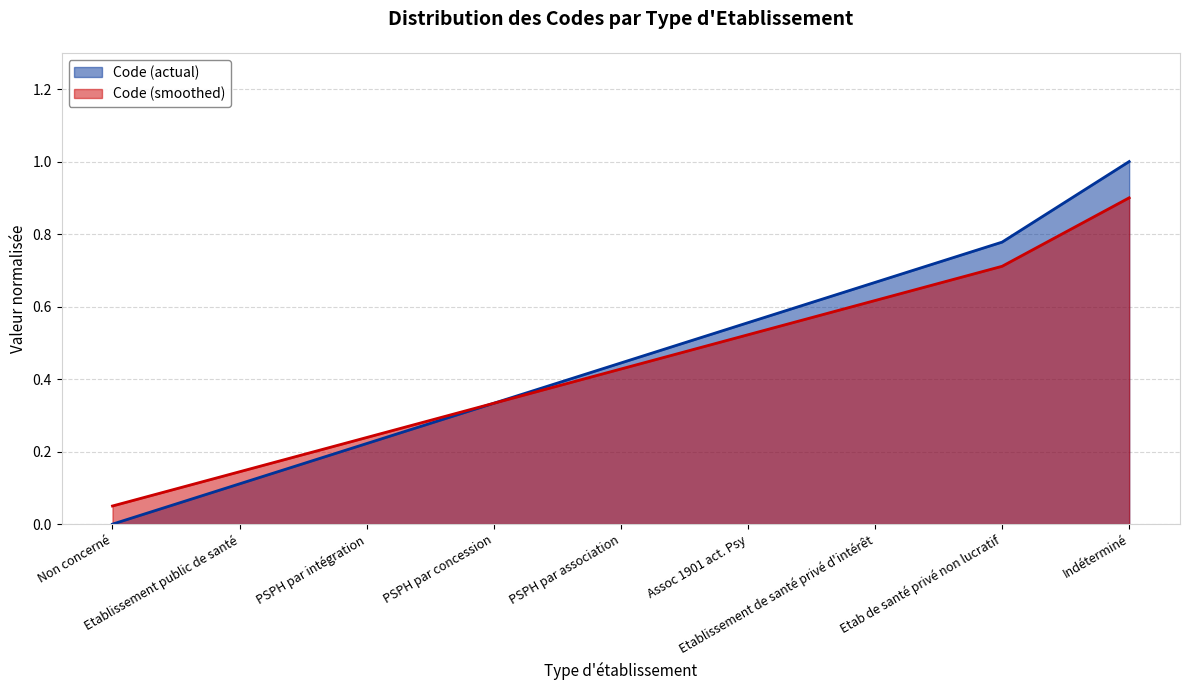

Is it true that the value at Etablissement de santé privé d'intérêt is 1.1?

False